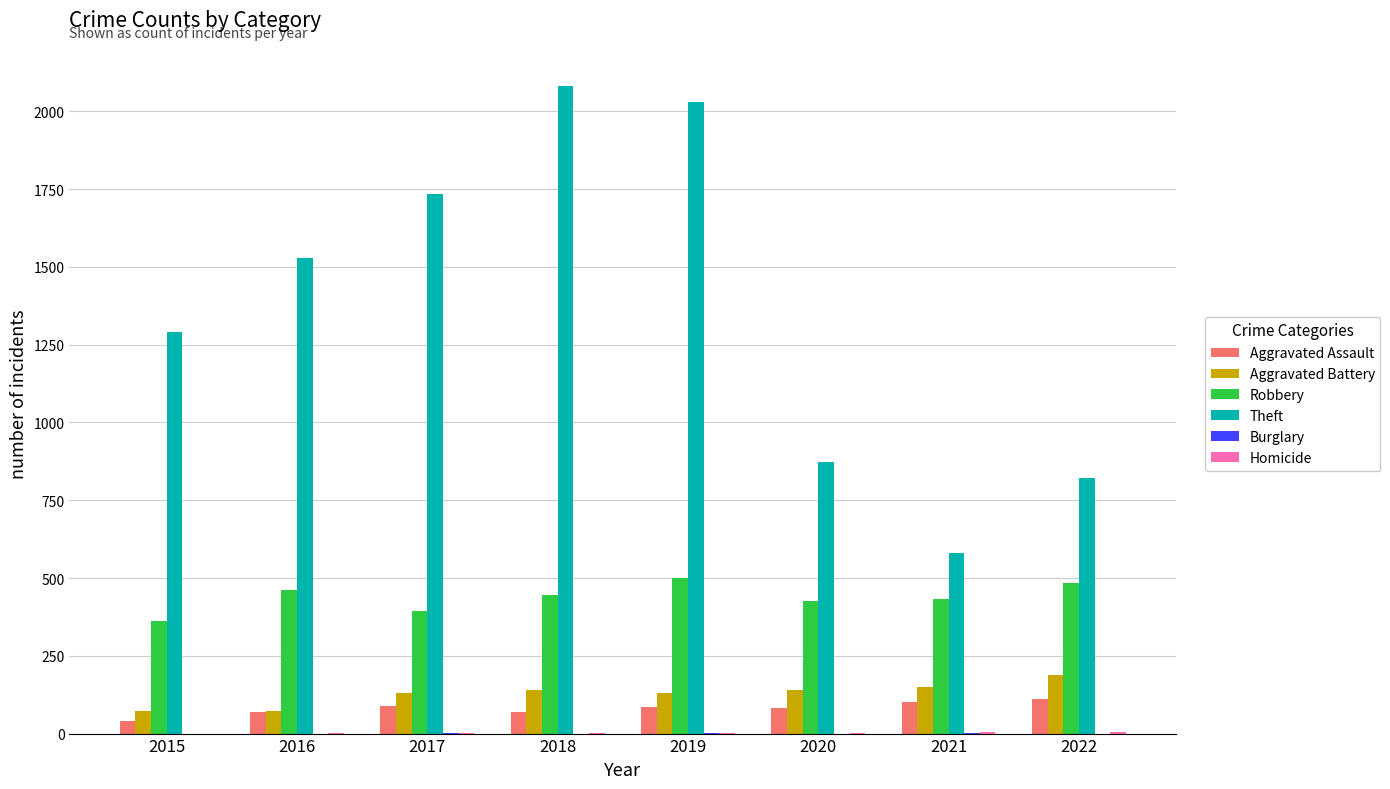

What is the highest value of the Robbery series?

499